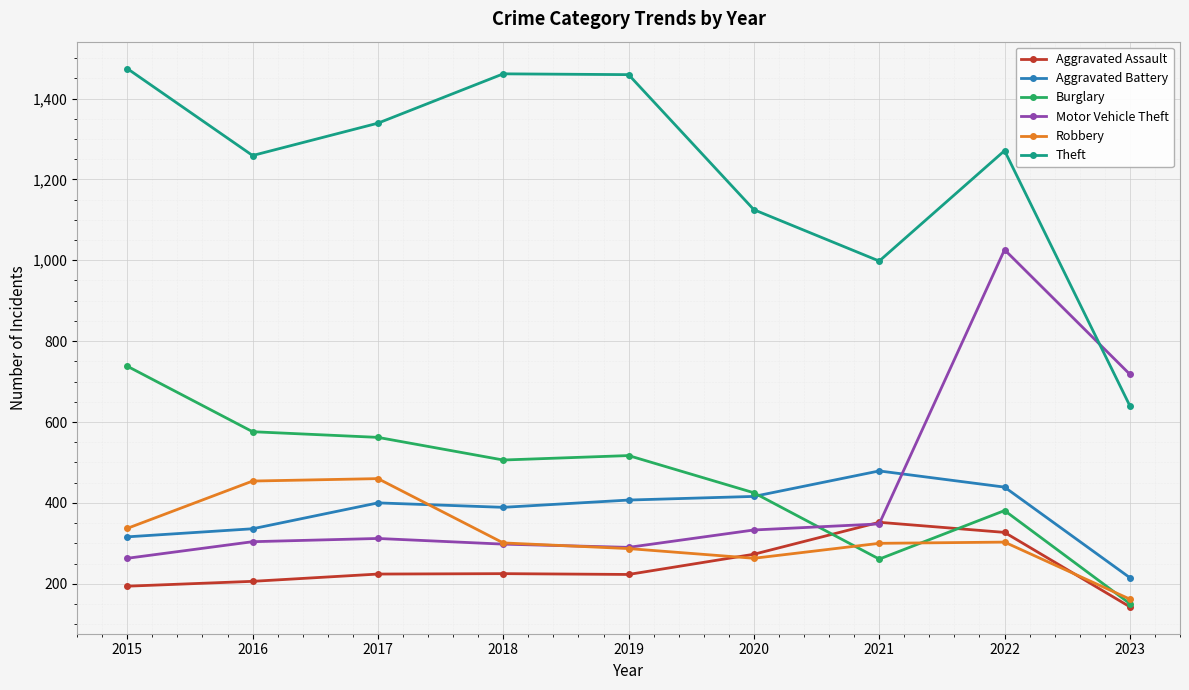

What is the value of the Theft point at the 8th from the left?

1271